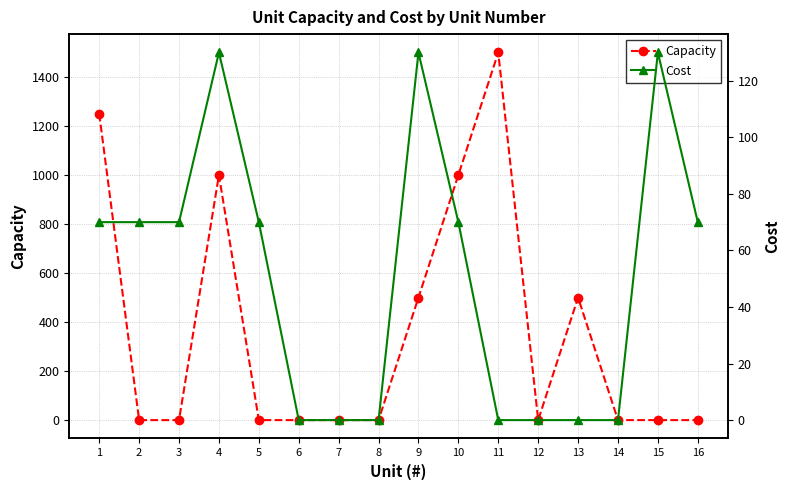

Which has a higher value, 9 or 11?

11